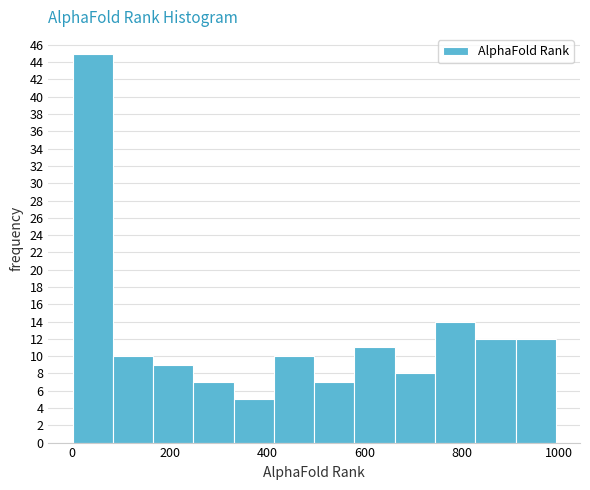

Reading left to right, transcribe this chart: for each bar, give the range it covers on the x-axis and its height. Neither the bar edges nor the heights are printed on the chart, so give them approximately, as read against the axes.

0 to 80: 45
80 to 160: 10
160 to 240: 9
240 to 340: 7
340 to 420: 5
420 to 500: 10
500 to 580: 7
580 to 660: 11
660 to 740: 8
740 to 820: 14
820 to 920: 12
920 to 1000: 12